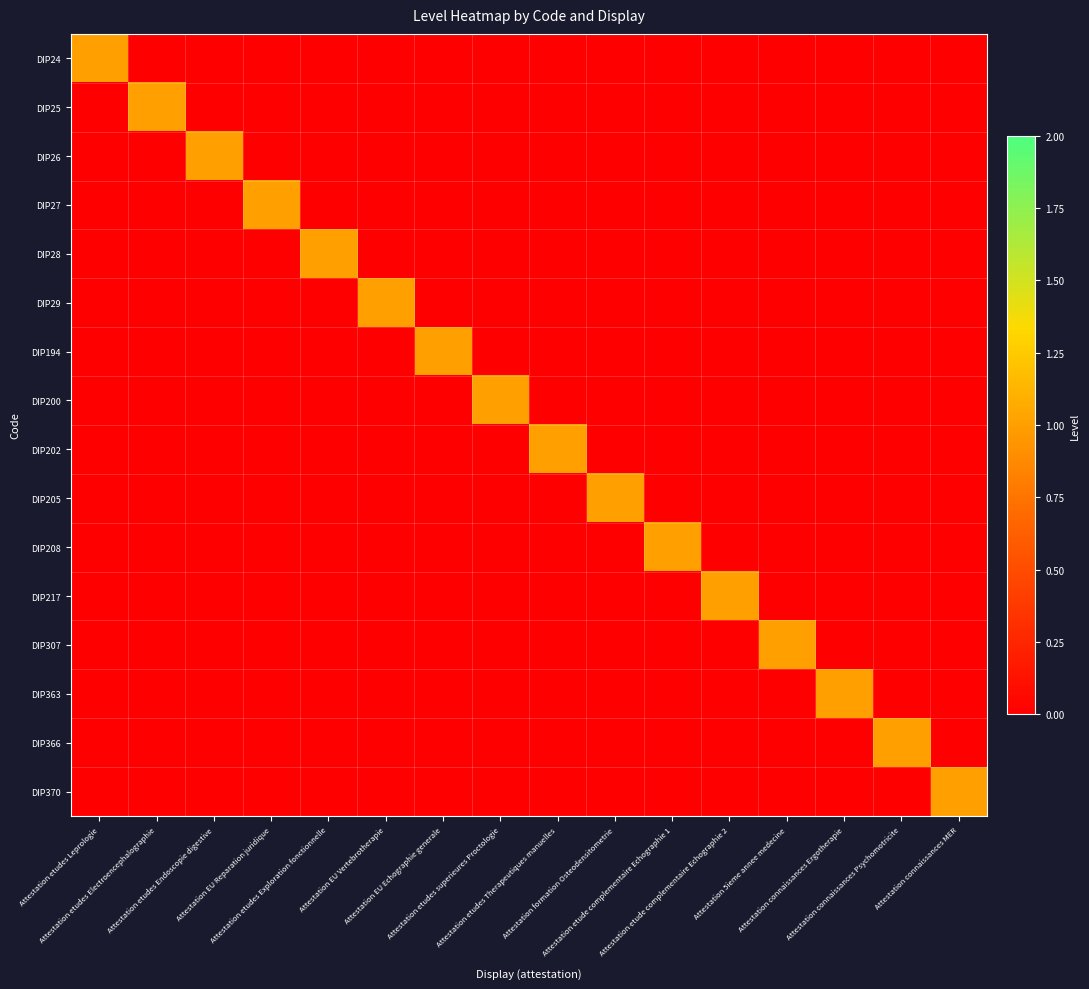

Reading left to right, list all the values displayed in this chart.

DIP24: Attestation etudes Leprologie=1	Attestation etudes Electroencephalographie=0	Attestation etudes Endoscopie digestive=0	Attestation EU Reparation juridique=0	Attestation etudes Exploration fonctionnelle=0	Attestation EU Vertebrotherapie=0	Attestation EU Echographie generale=0	Attestation etudes superieures Proctologie=0	Attestation etudes Therapeutiques manuelles=0	Attestation formation Osteodensitometrie=0	Attestation etude complementaire Echographie 1=0	Attestation etude complementaire Echographie 2=0	Attestation 5ieme annee medecine=0	Attestation connaissances Ergotherapie=0	Attestation connaissances Psychomotricite=0	Attestation connaissances MER=0
DIP25: Attestation etudes Leprologie=0	Attestation etudes Electroencephalographie=1	Attestation etudes Endoscopie digestive=0	Attestation EU Reparation juridique=0	Attestation etudes Exploration fonctionnelle=0	Attestation EU Vertebrotherapie=0	Attestation EU Echographie generale=0	Attestation etudes superieures Proctologie=0	Attestation etudes Therapeutiques manuelles=0	Attestation formation Osteodensitometrie=0	Attestation etude complementaire Echographie 1=0	Attestation etude complementaire Echographie 2=0	Attestation 5ieme annee medecine=0	Attestation connaissances Ergotherapie=0	Attestation connaissances Psychomotricite=0	Attestation connaissances MER=0
DIP26: Attestation etudes Leprologie=0	Attestation etudes Electroencephalographie=0	Attestation etudes Endoscopie digestive=1	Attestation EU Reparation juridique=0	Attestation etudes Exploration fonctionnelle=0	Attestation EU Vertebrotherapie=0	Attestation EU Echographie generale=0	Attestation etudes superieures Proctologie=0	Attestation etudes Therapeutiques manuelles=0	Attestation formation Osteodensitometrie=0	Attestation etude complementaire Echographie 1=0	Attestation etude complementaire Echographie 2=0	Attestation 5ieme annee medecine=0	Attestation connaissances Ergotherapie=0	Attestation connaissances Psychomotricite=0	Attestation connaissances MER=0
DIP27: Attestation etudes Leprologie=0	Attestation etudes Electroencephalographie=0	Attestation etudes Endoscopie digestive=0	Attestation EU Reparation juridique=1	Attestation etudes Exploration fonctionnelle=0	Attestation EU Vertebrotherapie=0	Attestation EU Echographie generale=0	Attestation etudes superieures Proctologie=0	Attestation etudes Therapeutiques manuelles=0	Attestation formation Osteodensitometrie=0	Attestation etude complementaire Echographie 1=0	Attestation etude complementaire Echographie 2=0	Attestation 5ieme annee medecine=0	Attestation connaissances Ergotherapie=0	Attestation connaissances Psychomotricite=0	Attestation connaissances MER=0
DIP28: Attestation etudes Leprologie=0	Attestation etudes Electroencephalographie=0	Attestation etudes Endoscopie digestive=0	Attestation EU Reparation juridique=0	Attestation etudes Exploration fonctionnelle=1	Attestation EU Vertebrotherapie=0	Attestation EU Echographie generale=0	Attestation etudes superieures Proctologie=0	Attestation etudes Therapeutiques manuelles=0	Attestation formation Osteodensitometrie=0	Attestation etude complementaire Echographie 1=0	Attestation etude complementaire Echographie 2=0	Attestation 5ieme annee medecine=0	Attestation connaissances Ergotherapie=0	Attestation connaissances Psychomotricite=0	Attestation connaissances MER=0
DIP29: Attestation etudes Leprologie=0	Attestation etudes Electroencephalographie=0	Attestation etudes Endoscopie digestive=0	Attestation EU Reparation juridique=0	Attestation etudes Exploration fonctionnelle=0	Attestation EU Vertebrotherapie=1	Attestation EU Echographie generale=0	Attestation etudes superieures Proctologie=0	Attestation etudes Therapeutiques manuelles=0	Attestation formation Osteodensitometrie=0	Attestation etude complementaire Echographie 1=0	Attestation etude complementaire Echographie 2=0	Attestation 5ieme annee medecine=0	Attestation connaissances Ergotherapie=0	Attestation connaissances Psychomotricite=0	Attestation connaissances MER=0
DIP194: Attestation etudes Leprologie=0	Attestation etudes Electroencephalographie=0	Attestation etudes Endoscopie digestive=0	Attestation EU Reparation juridique=0	Attestation etudes Exploration fonctionnelle=0	Attestation EU Vertebrotherapie=0	Attestation EU Echographie generale=1	Attestation etudes superieures Proctologie=0	Attestation etudes Therapeutiques manuelles=0	Attestation formation Osteodensitometrie=0	Attestation etude complementaire Echographie 1=0	Attestation etude complementaire Echographie 2=0	Attestation 5ieme annee medecine=0	Attestation connaissances Ergotherapie=0	Attestation connaissances Psychomotricite=0	Attestation connaissances MER=0
DIP200: Attestation etudes Leprologie=0	Attestation etudes Electroencephalographie=0	Attestation etudes Endoscopie digestive=0	Attestation EU Reparation juridique=0	Attestation etudes Exploration fonctionnelle=0	Attestation EU Vertebrotherapie=0	Attestation EU Echographie generale=0	Attestation etudes superieures Proctologie=1	Attestation etudes Therapeutiques manuelles=0	Attestation formation Osteodensitometrie=0	Attestation etude complementaire Echographie 1=0	Attestation etude complementaire Echographie 2=0	Attestation 5ieme annee medecine=0	Attestation connaissances Ergotherapie=0	Attestation connaissances Psychomotricite=0	Attestation connaissances MER=0
DIP202: Attestation etudes Leprologie=0	Attestation etudes Electroencephalographie=0	Attestation etudes Endoscopie digestive=0	Attestation EU Reparation juridique=0	Attestation etudes Exploration fonctionnelle=0	Attestation EU Vertebrotherapie=0	Attestation EU Echographie generale=0	Attestation etudes superieures Proctologie=0	Attestation etudes Therapeutiques manuelles=1	Attestation formation Osteodensitometrie=0	Attestation etude complementaire Echographie 1=0	Attestation etude complementaire Echographie 2=0	Attestation 5ieme annee medecine=0	Attestation connaissances Ergotherapie=0	Attestation connaissances Psychomotricite=0	Attestation connaissances MER=0
DIP205: Attestation etudes Leprologie=0	Attestation etudes Electroencephalographie=0	Attestation etudes Endoscopie digestive=0	Attestation EU Reparation juridique=0	Attestation etudes Exploration fonctionnelle=0	Attestation EU Vertebrotherapie=0	Attestation EU Echographie generale=0	Attestation etudes superieures Proctologie=0	Attestation etudes Therapeutiques manuelles=0	Attestation formation Osteodensitometrie=1	Attestation etude complementaire Echographie 1=0	Attestation etude complementaire Echographie 2=0	Attestation 5ieme annee medecine=0	Attestation connaissances Ergotherapie=0	Attestation connaissances Psychomotricite=0	Attestation connaissances MER=0
DIP208: Attestation etudes Leprologie=0	Attestation etudes Electroencephalographie=0	Attestation etudes Endoscopie digestive=0	Attestation EU Reparation juridique=0	Attestation etudes Exploration fonctionnelle=0	Attestation EU Vertebrotherapie=0	Attestation EU Echographie generale=0	Attestation etudes superieures Proctologie=0	Attestation etudes Therapeutiques manuelles=0	Attestation formation Osteodensitometrie=0	Attestation etude complementaire Echographie 1=1	Attestation etude complementaire Echographie 2=0	Attestation 5ieme annee medecine=0	Attestation connaissances Ergotherapie=0	Attestation connaissances Psychomotricite=0	Attestation connaissances MER=0
DIP217: Attestation etudes Leprologie=0	Attestation etudes Electroencephalographie=0	Attestation etudes Endoscopie digestive=0	Attestation EU Reparation juridique=0	Attestation etudes Exploration fonctionnelle=0	Attestation EU Vertebrotherapie=0	Attestation EU Echographie generale=0	Attestation etudes superieures Proctologie=0	Attestation etudes Therapeutiques manuelles=0	Attestation formation Osteodensitometrie=0	Attestation etude complementaire Echographie 1=0	Attestation etude complementaire Echographie 2=1	Attestation 5ieme annee medecine=0	Attestation connaissances Ergotherapie=0	Attestation connaissances Psychomotricite=0	Attestation connaissances MER=0
DIP307: Attestation etudes Leprologie=0	Attestation etudes Electroencephalographie=0	Attestation etudes Endoscopie digestive=0	Attestation EU Reparation juridique=0	Attestation etudes Exploration fonctionnelle=0	Attestation EU Vertebrotherapie=0	Attestation EU Echographie generale=0	Attestation etudes superieures Proctologie=0	Attestation etudes Therapeutiques manuelles=0	Attestation formation Osteodensitometrie=0	Attestation etude complementaire Echographie 1=0	Attestation etude complementaire Echographie 2=0	Attestation 5ieme annee medecine=1	Attestation connaissances Ergotherapie=0	Attestation connaissances Psychomotricite=0	Attestation connaissances MER=0
DIP363: Attestation etudes Leprologie=0	Attestation etudes Electroencephalographie=0	Attestation etudes Endoscopie digestive=0	Attestation EU Reparation juridique=0	Attestation etudes Exploration fonctionnelle=0	Attestation EU Vertebrotherapie=0	Attestation EU Echographie generale=0	Attestation etudes superieures Proctologie=0	Attestation etudes Therapeutiques manuelles=0	Attestation formation Osteodensitometrie=0	Attestation etude complementaire Echographie 1=0	Attestation etude complementaire Echographie 2=0	Attestation 5ieme annee medecine=0	Attestation connaissances Ergotherapie=1	Attestation connaissances Psychomotricite=0	Attestation connaissances MER=0
DIP366: Attestation etudes Leprologie=0	Attestation etudes Electroencephalographie=0	Attestation etudes Endoscopie digestive=0	Attestation EU Reparation juridique=0	Attestation etudes Exploration fonctionnelle=0	Attestation EU Vertebrotherapie=0	Attestation EU Echographie generale=0	Attestation etudes superieures Proctologie=0	Attestation etudes Therapeutiques manuelles=0	Attestation formation Osteodensitometrie=0	Attestation etude complementaire Echographie 1=0	Attestation etude complementaire Echographie 2=0	Attestation 5ieme annee medecine=0	Attestation connaissances Ergotherapie=0	Attestation connaissances Psychomotricite=1	Attestation connaissances MER=0
DIP370: Attestation etudes Leprologie=0	Attestation etudes Electroencephalographie=0	Attestation etudes Endoscopie digestive=0	Attestation EU Reparation juridique=0	Attestation etudes Exploration fonctionnelle=0	Attestation EU Vertebrotherapie=0	Attestation EU Echographie generale=0	Attestation etudes superieures Proctologie=0	Attestation etudes Therapeutiques manuelles=0	Attestation formation Osteodensitometrie=0	Attestation etude complementaire Echographie 1=0	Attestation etude complementaire Echographie 2=0	Attestation 5ieme annee medecine=0	Attestation connaissances Ergotherapie=0	Attestation connaissances Psychomotricite=0	Attestation connaissances MER=1